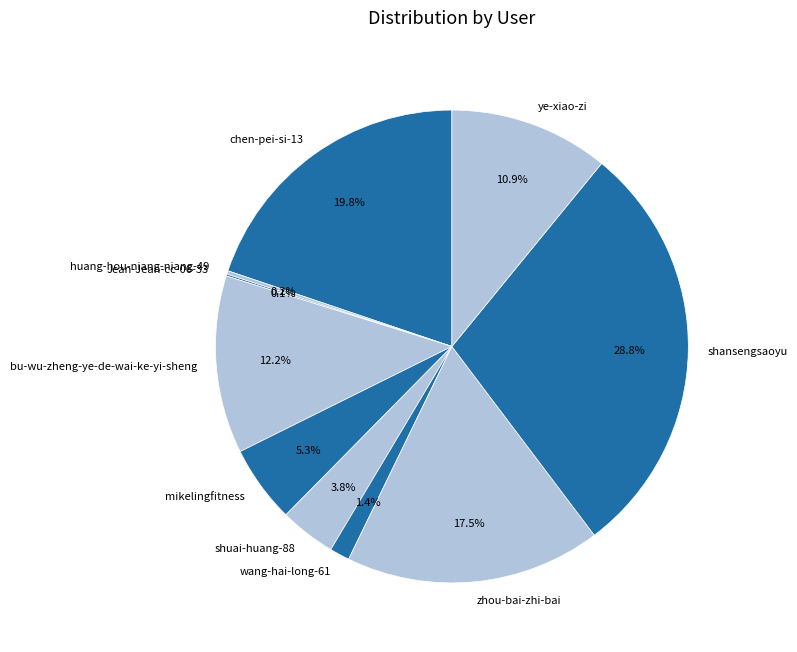

Between zhou-bai-zhi-bai and mikelingfitness, which is larger?

zhou-bai-zhi-bai